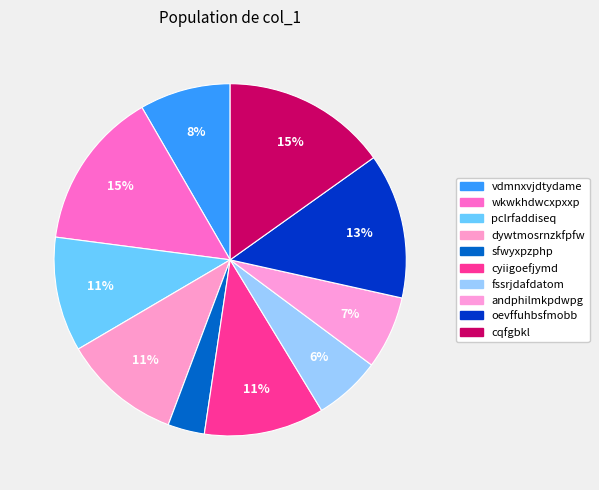

To the nearest percent, what is the difference between the largest and smallest slice percentages?

12%